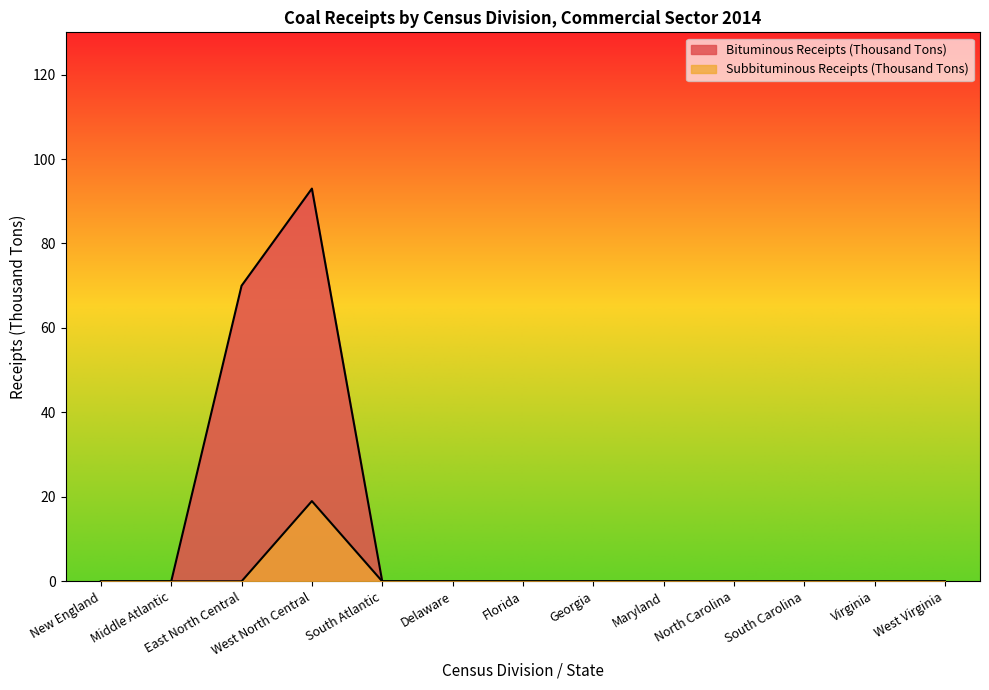

True or false: Subbituminous Receipts (Thousand Tons) and Bituminous Receipts (Thousand Tons) intersect in this chart.

False